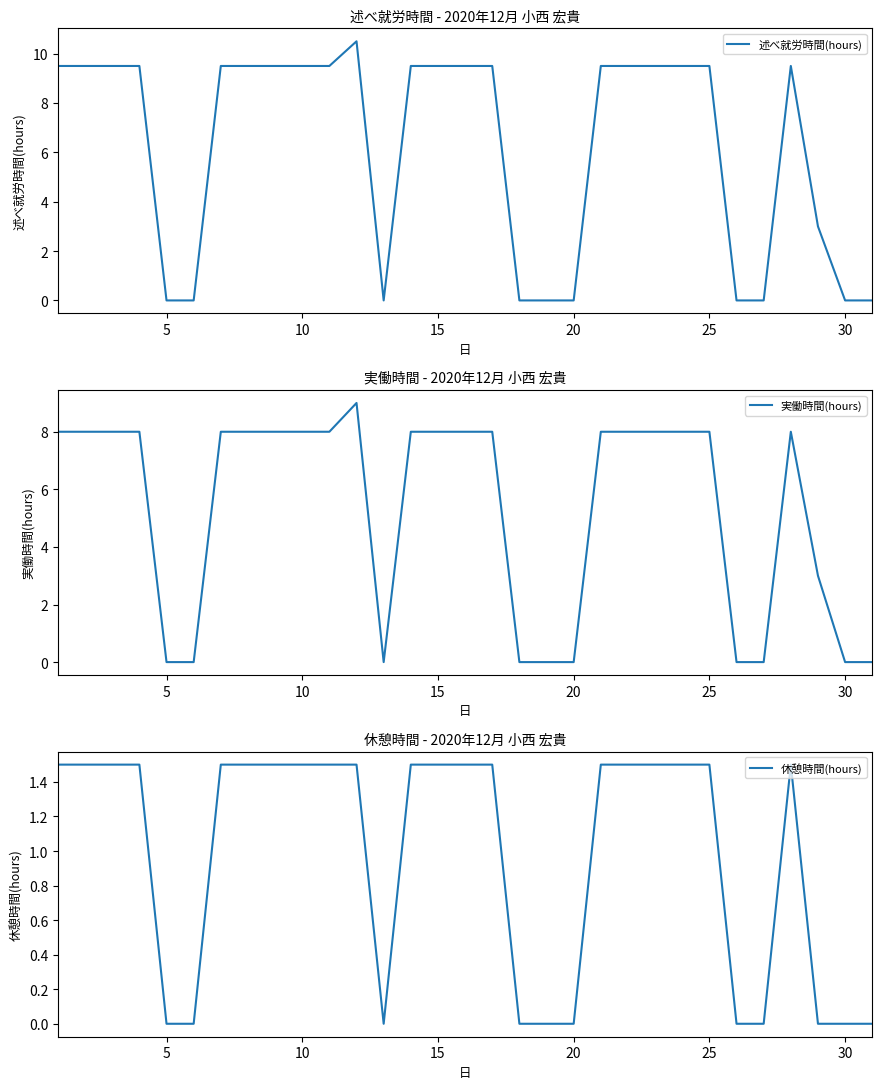

How many data points in 休憩時間(hours) are less than 1?

11